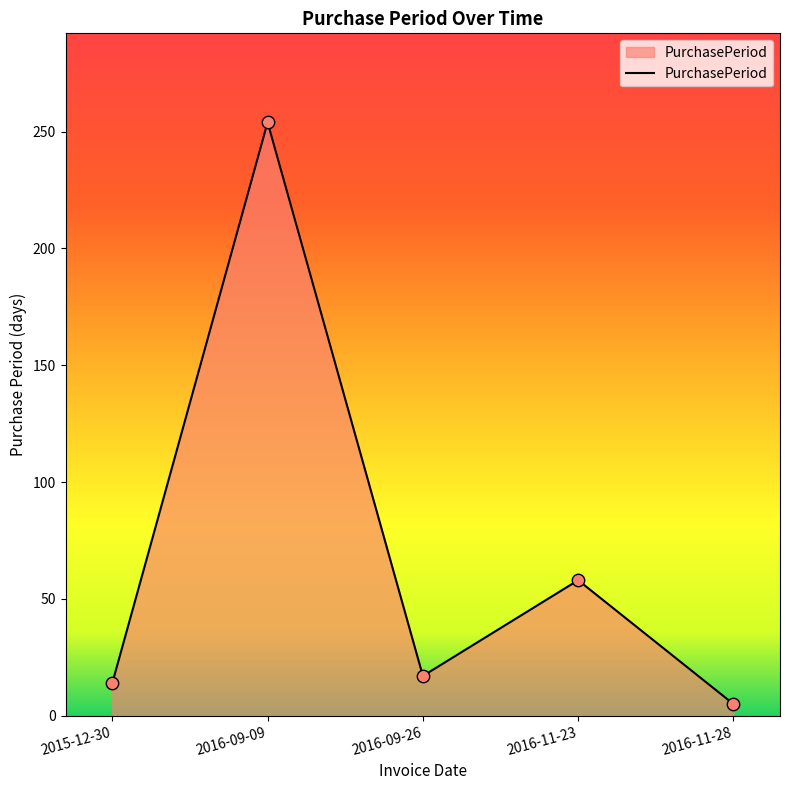

Which has a higher value, 2016-11-23 or 2016-11-28?

2016-11-23